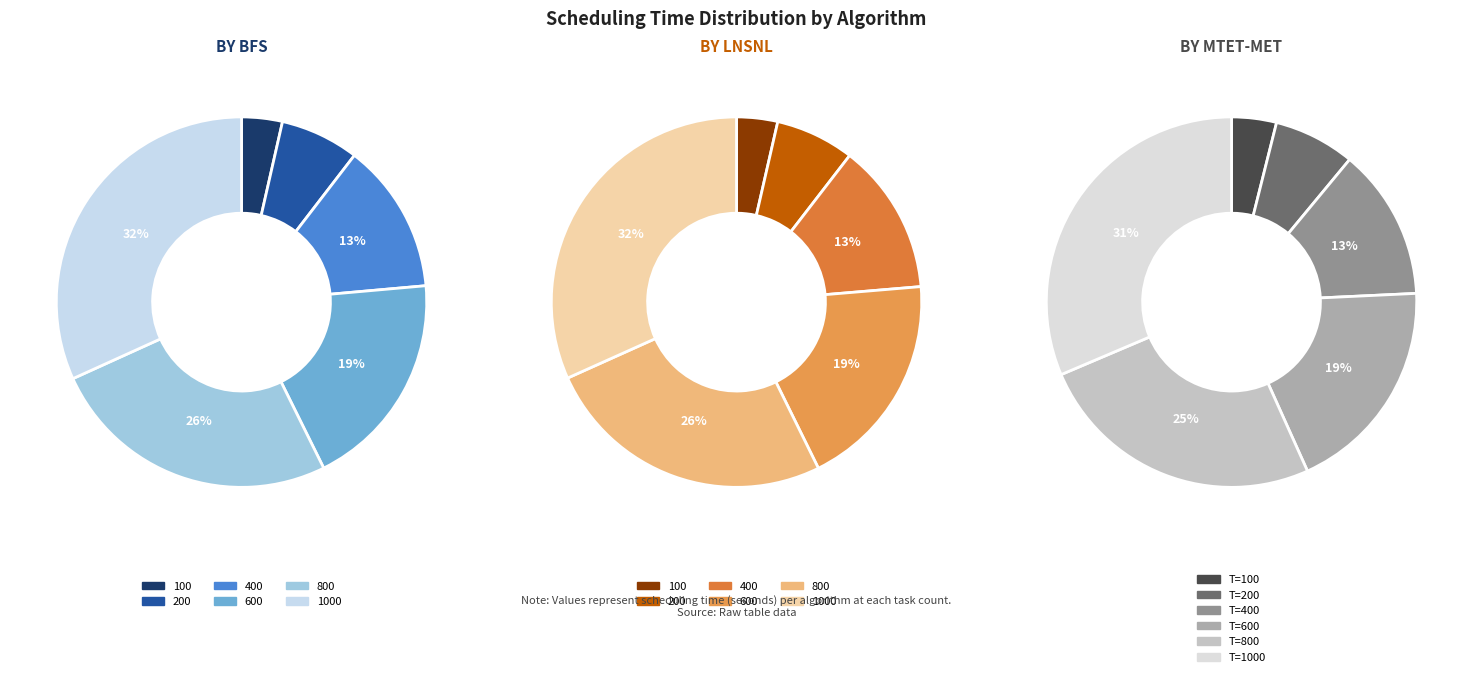

Rank the series by their average value, from highest to lowest.

BFS, LNSNL, MTET-MET